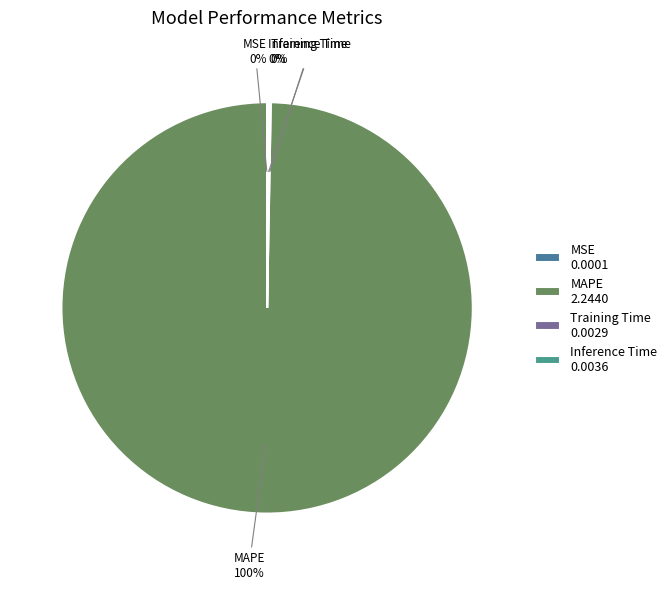

Combined, do Inference Time and Training Time account for over 50%?

No